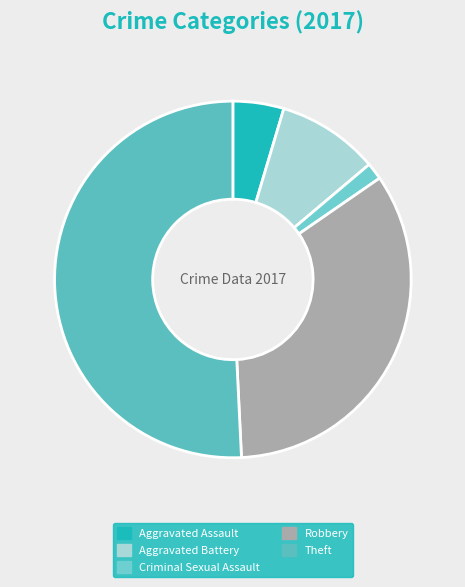

Does Theft account for over 50% of the chart?

Yes